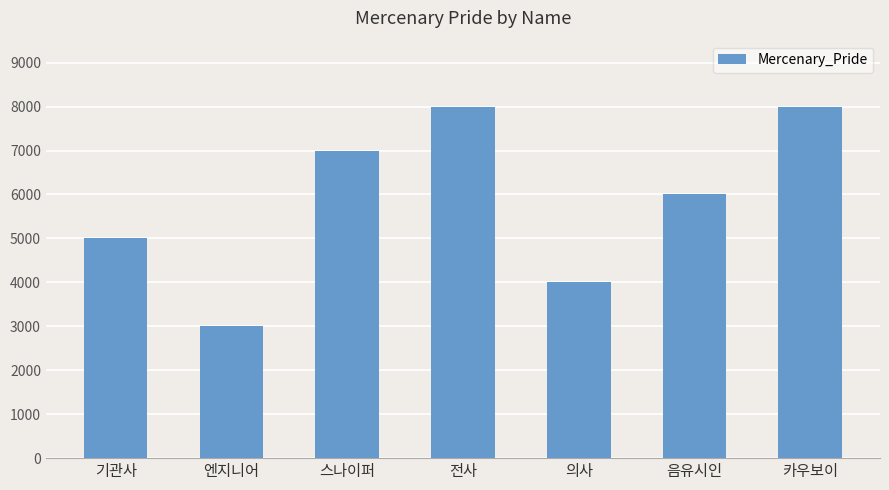

What is the maximum value shown in the chart?

8000